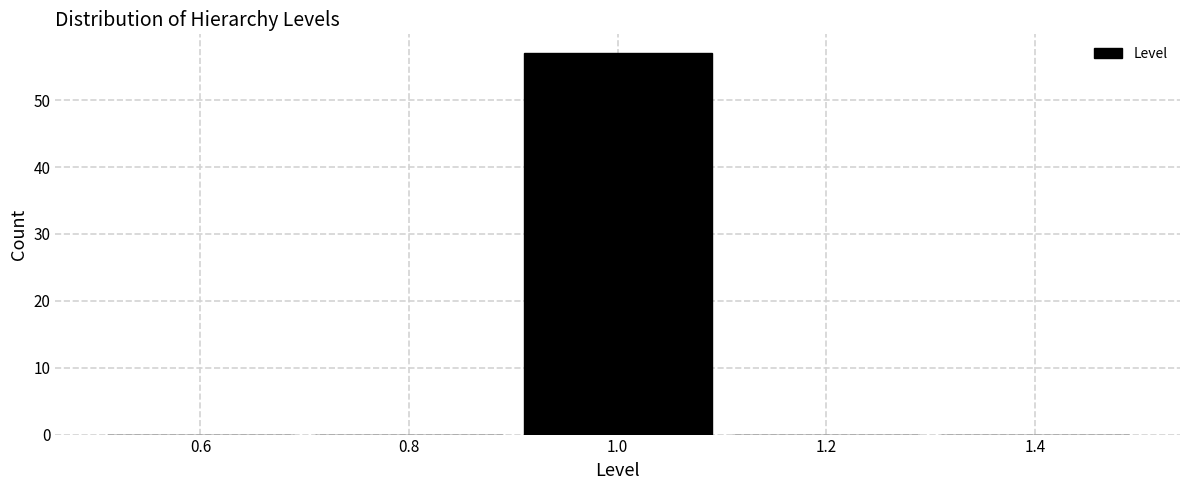

Reading left to right, transcribe this chart: for each bar, give the range it covers on the x-axis and its height. The values are not printed on the chart, so give them approximately, as read against the axis.

0.5 to 0.7: 0
0.7 to 0.9: 0
0.9 to 1.1: 57
1.1 to 1.3: 0
1.3 to 1.5: 0